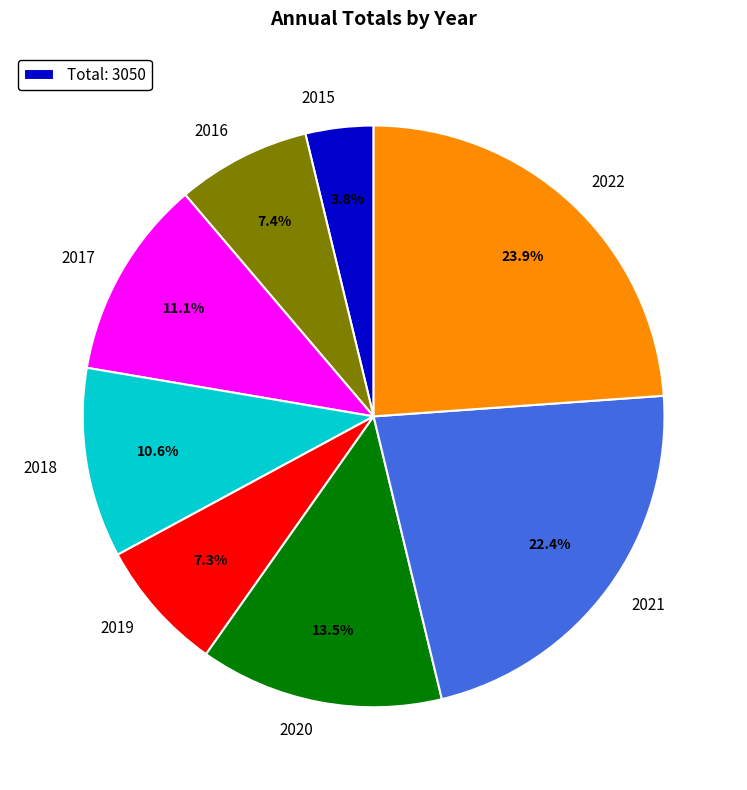

What is the smallest slice in the pie chart?

2015